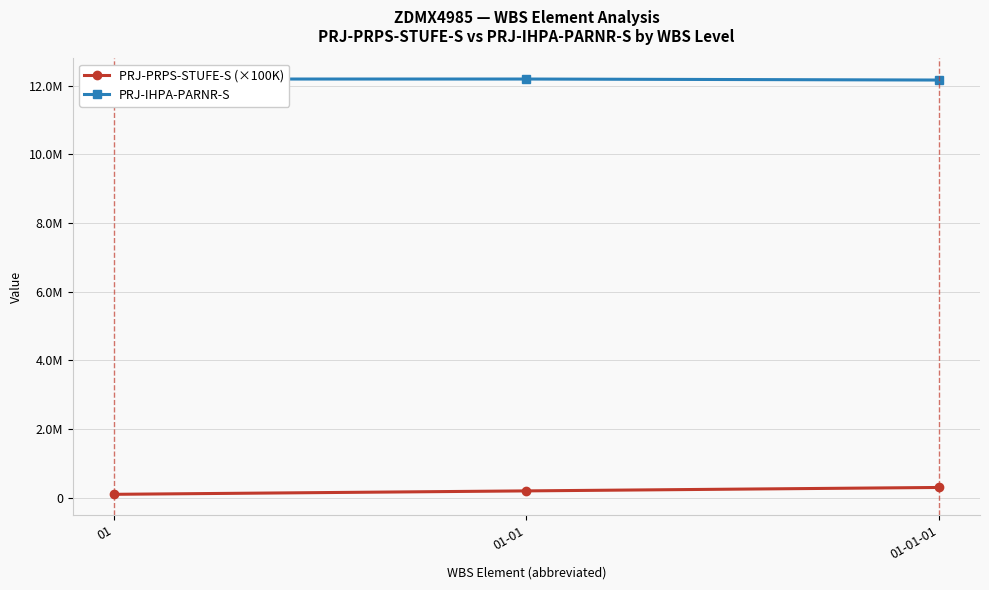

Is the value of PRJ-IHPA-PARNR-S at 01 greater than the value of PRJ-PRPS-STUFE-S (×100K) at 01?

Yes